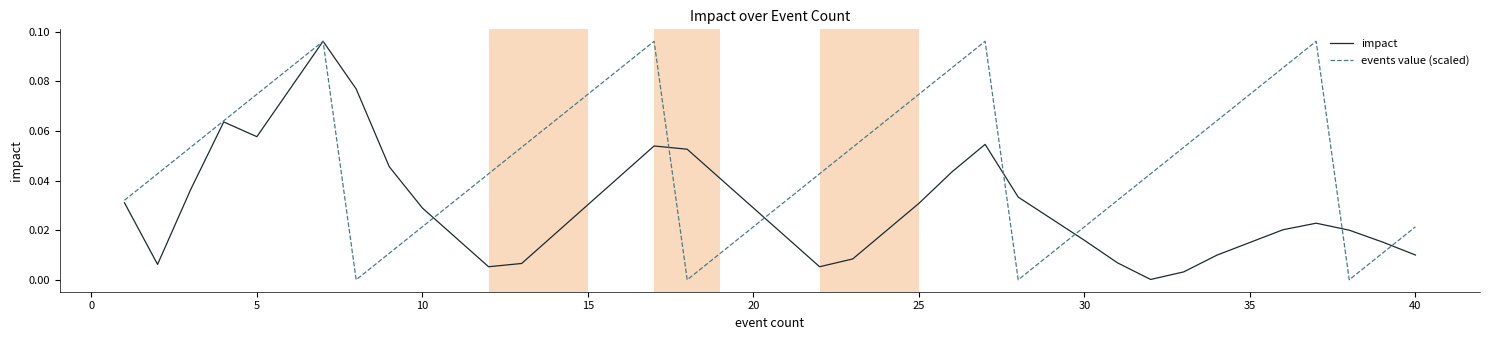

Which series has the largest total across all categories?

events value (scaled)